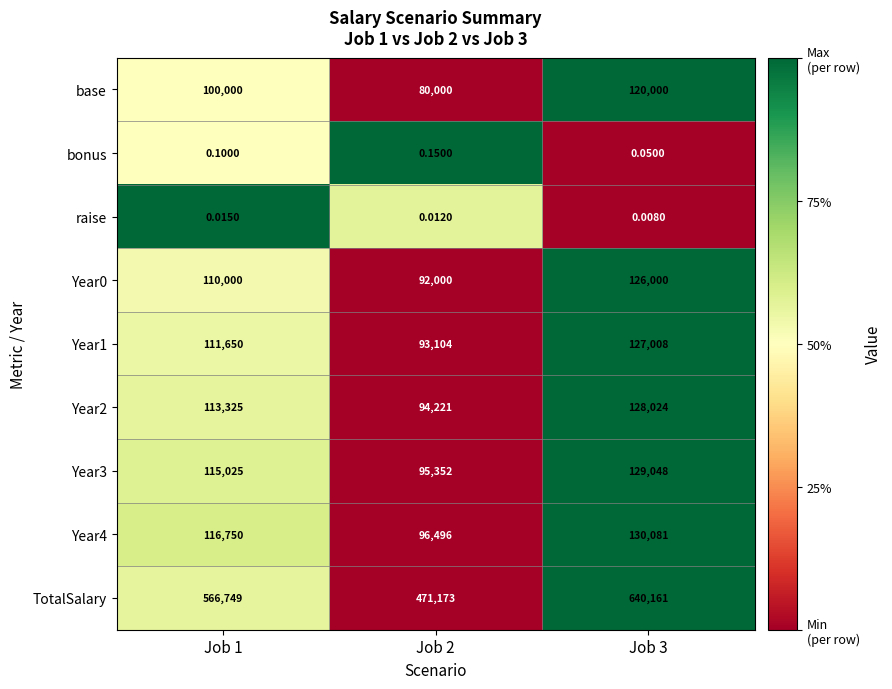

Which series has the widest spread of values?

TotalSalary